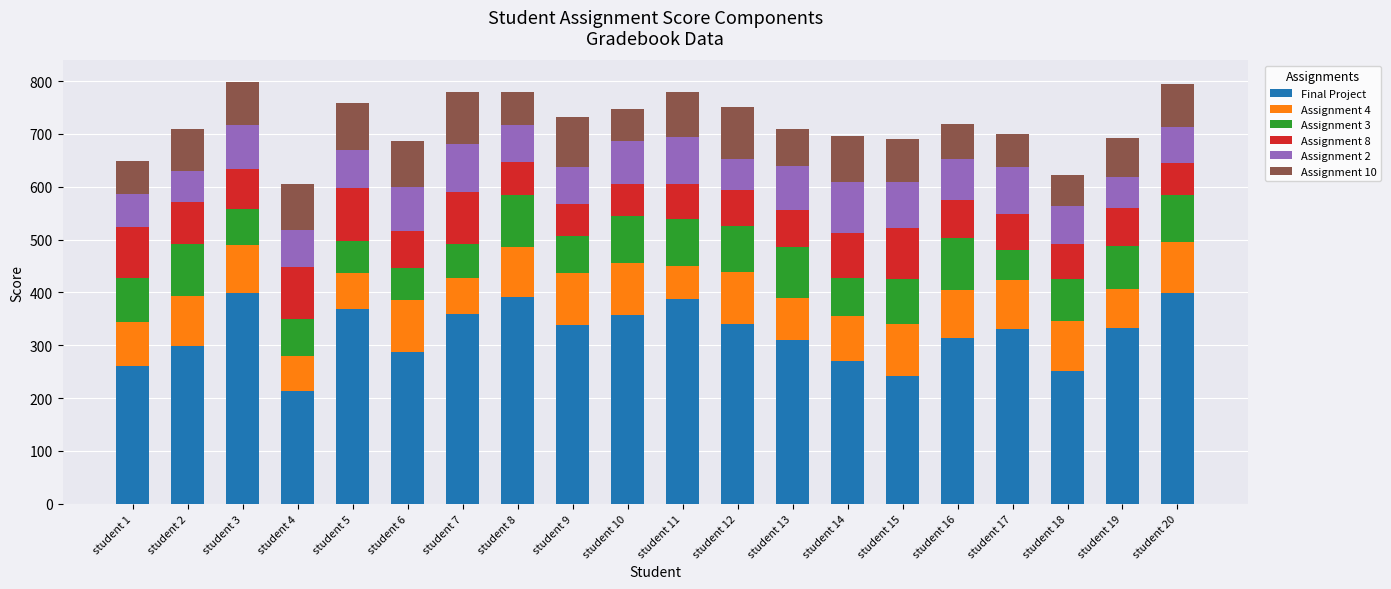

What is the total value across all series at student 3?

799